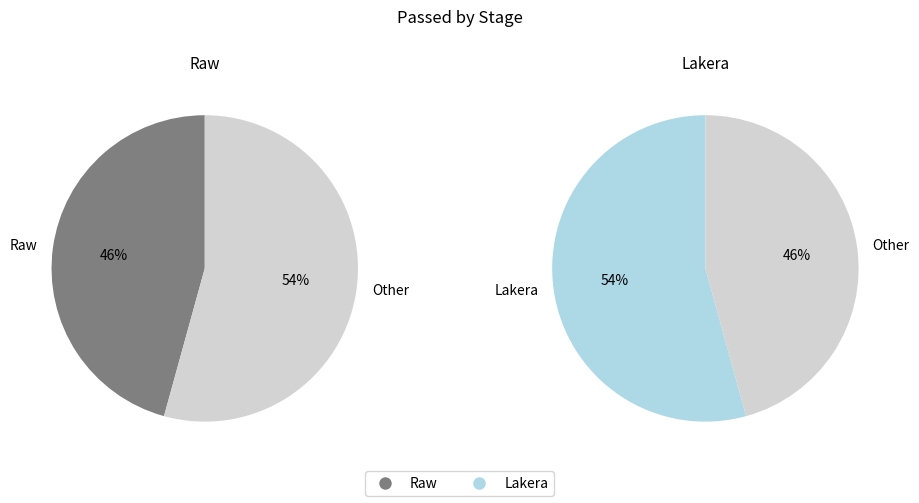

Which has a higher value, Lakera or Raw?

Lakera